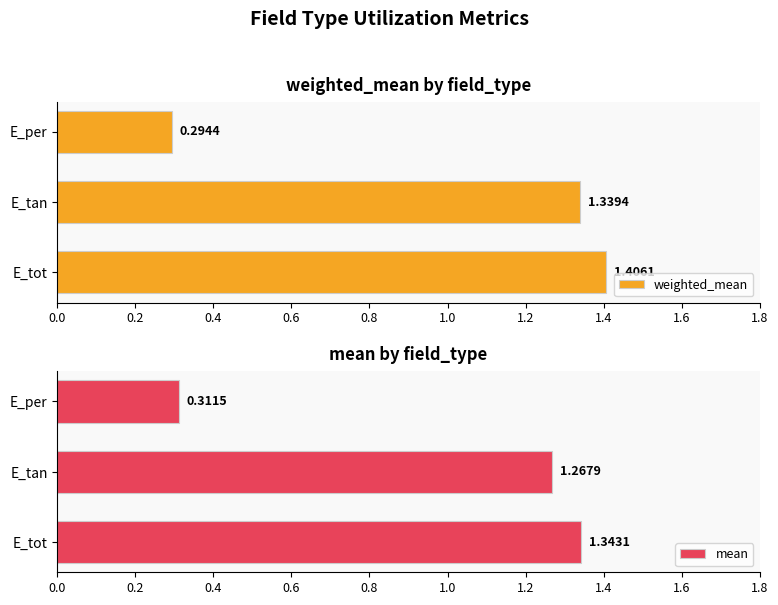

Reading left to right, list all the values displayed in this chart.

weighted_mean: 1.4	1.3	0.3
mean: 1.3	1.3	0.3